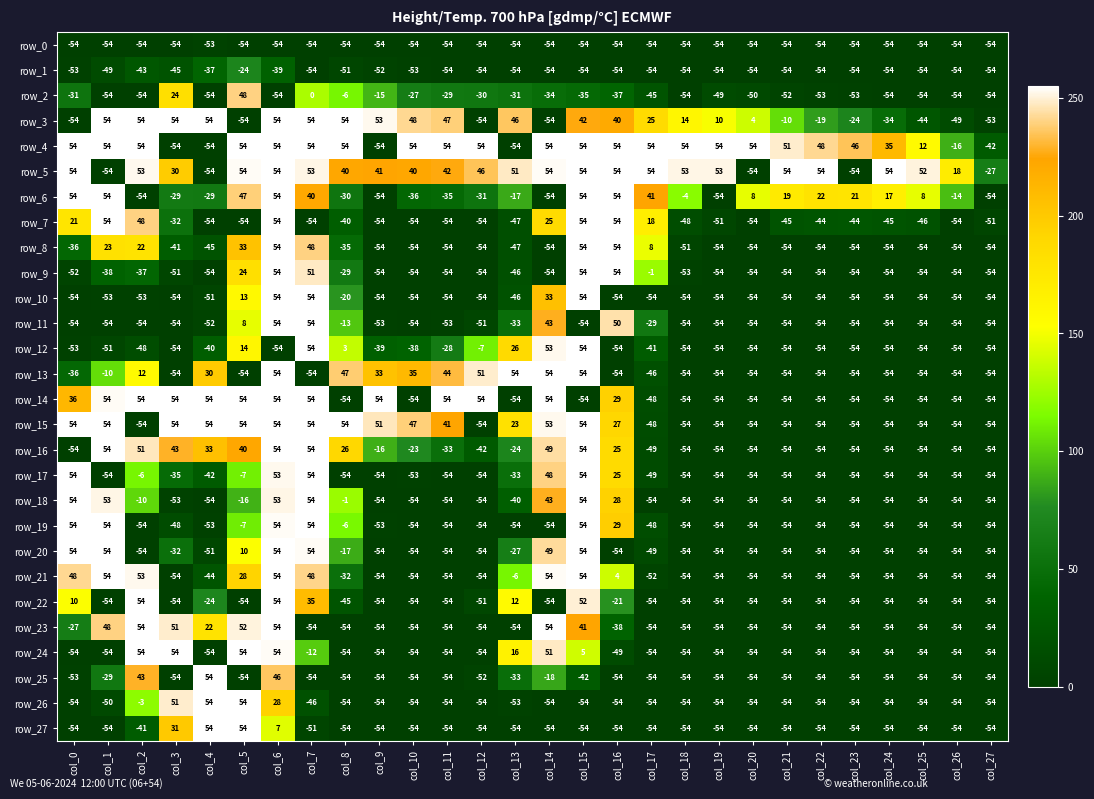

What is the difference between the second highest and minimum values in the row_14 series?

108